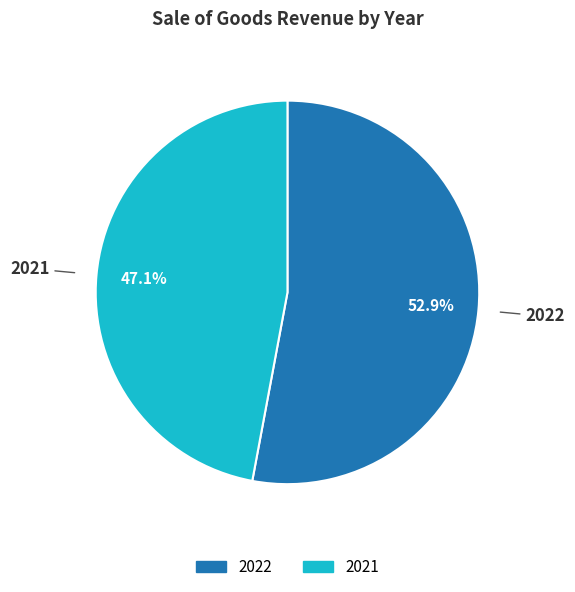

Does any single category account for the majority?

Yes